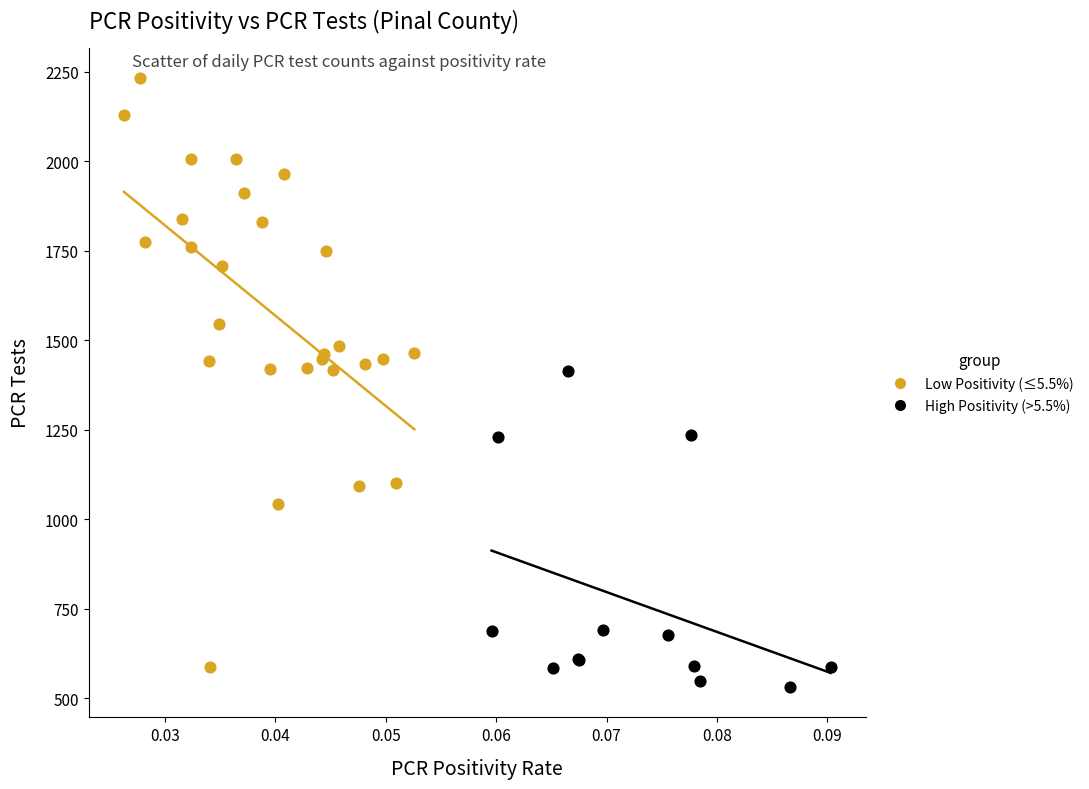

Which series has the widest spread of Y values?

Low Positivity (≤5.5%)